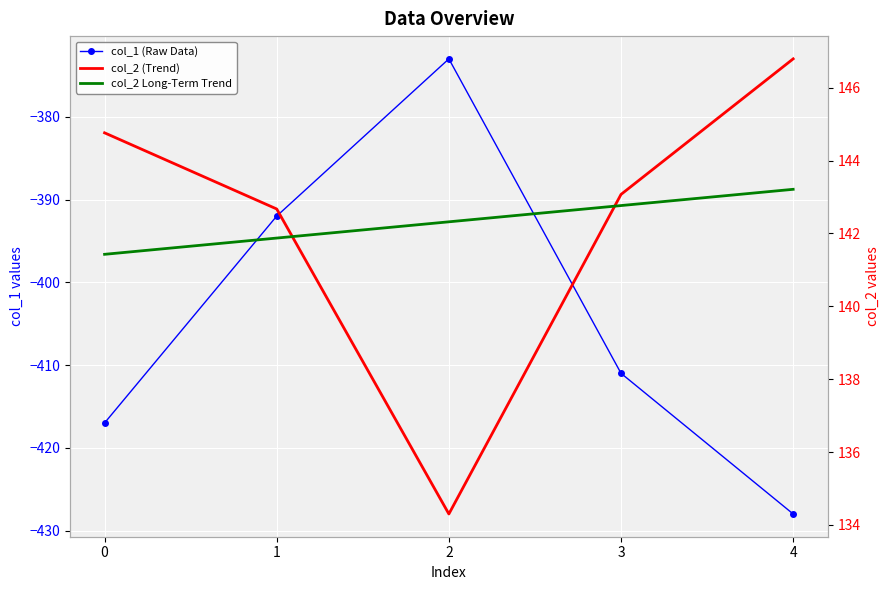

Which category has the lowest value in the col_1 (Raw Data) series?

4